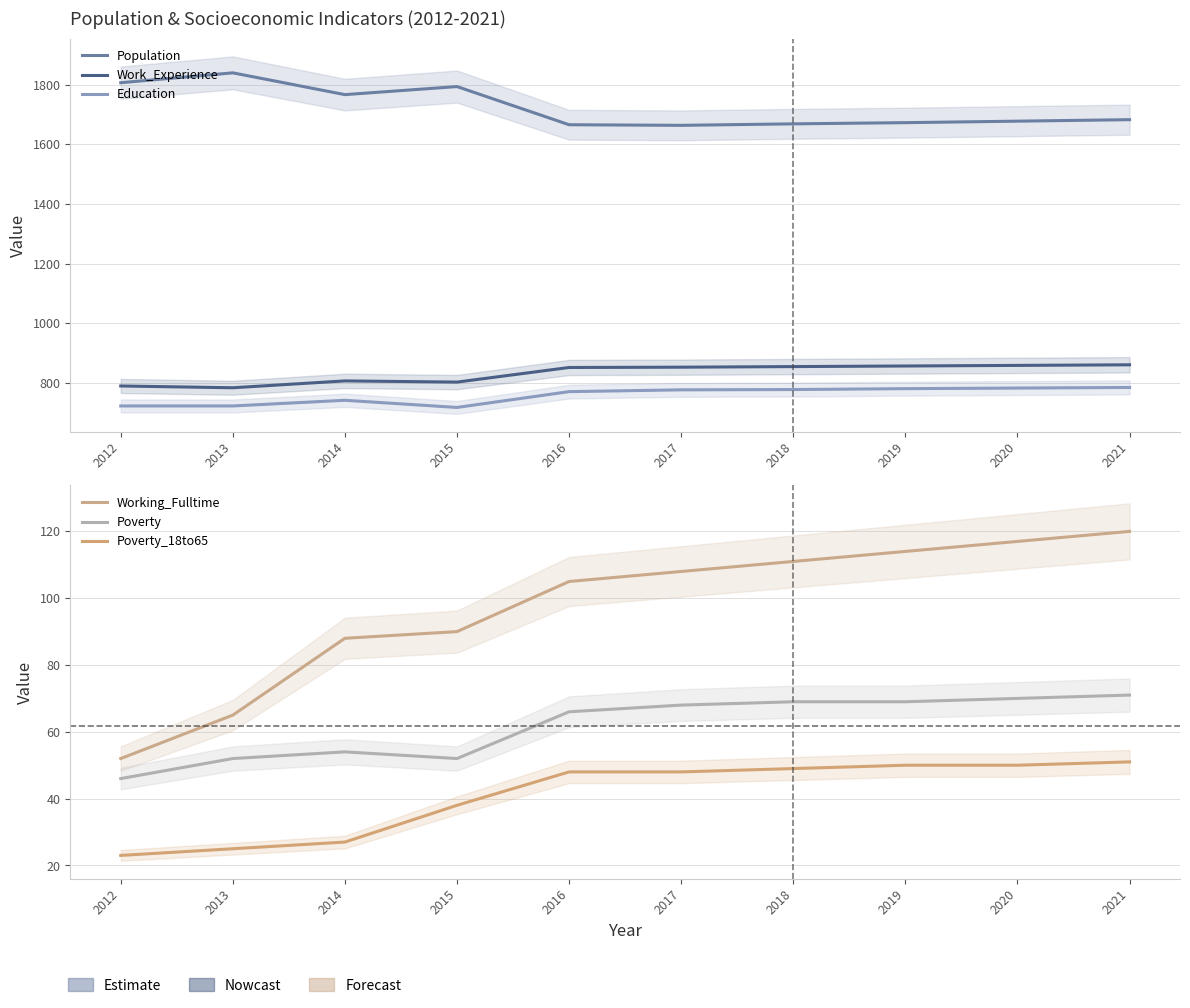

At 2016, list the series in order from largest to smallest.

Population, Work_Experience, Education, Working_Fulltime, Poverty, Poverty_18to65